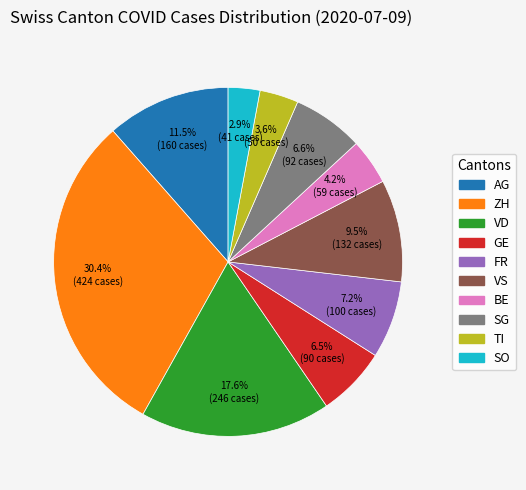

Is there a majority slice in this chart?

No